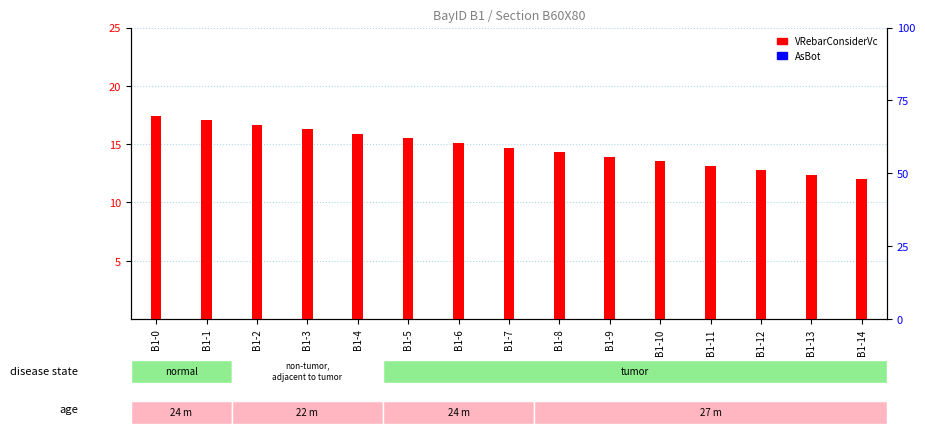

Which series contains the lowest Y value?

VRebarConsiderVc